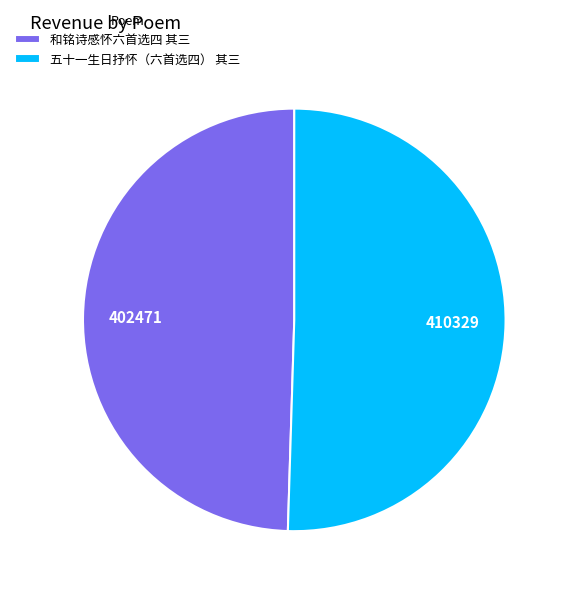

Is 五十一生日抒怀（六首选四） 其三 the majority of the pie?

Yes